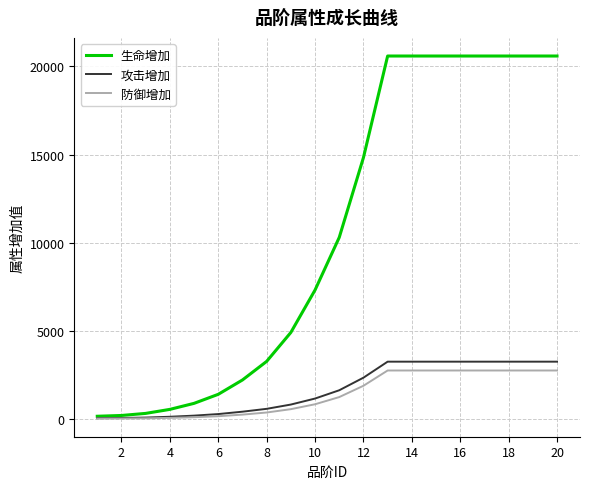

Which series has the largest range (max minus min)?

生命增加